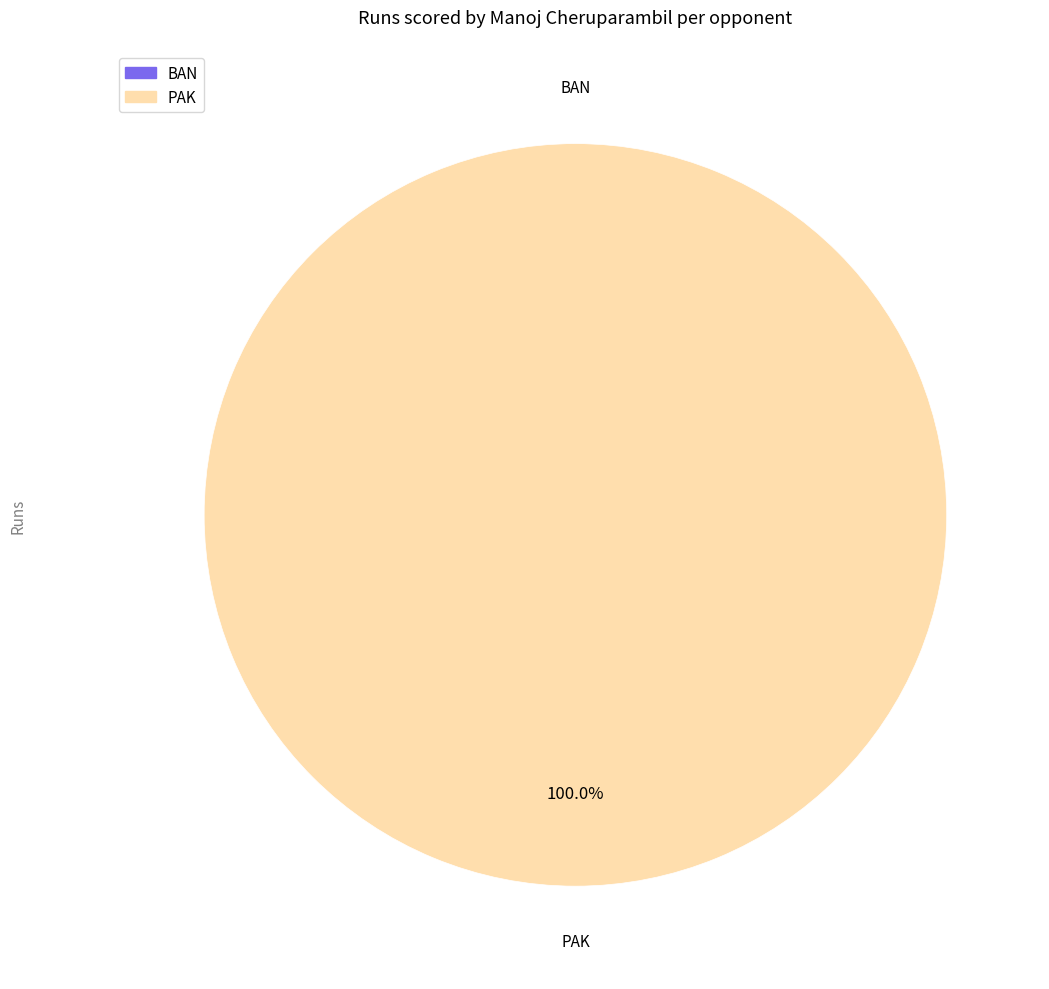

The BAN slice represents 0% of the pie. True or false?

True